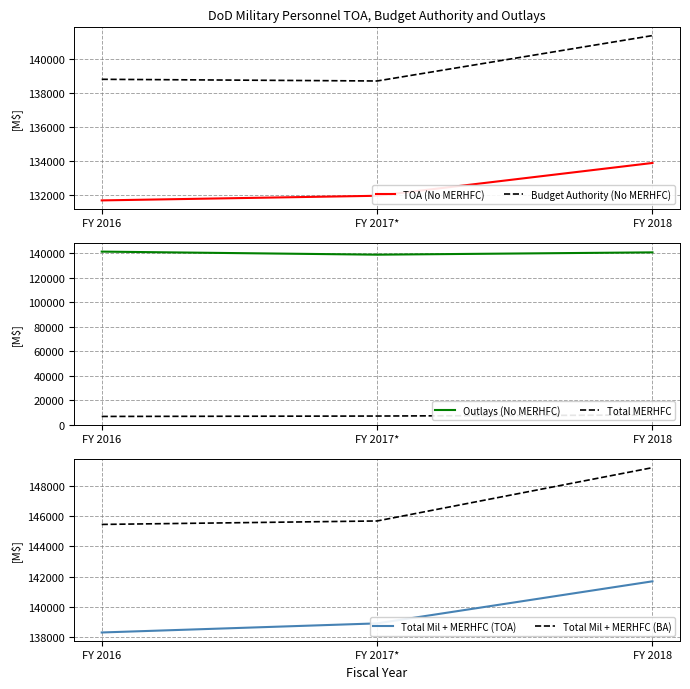

Between FY 2016 and FY 2018, which series saw the biggest shift?

Total Mil + MERHFC (BA)